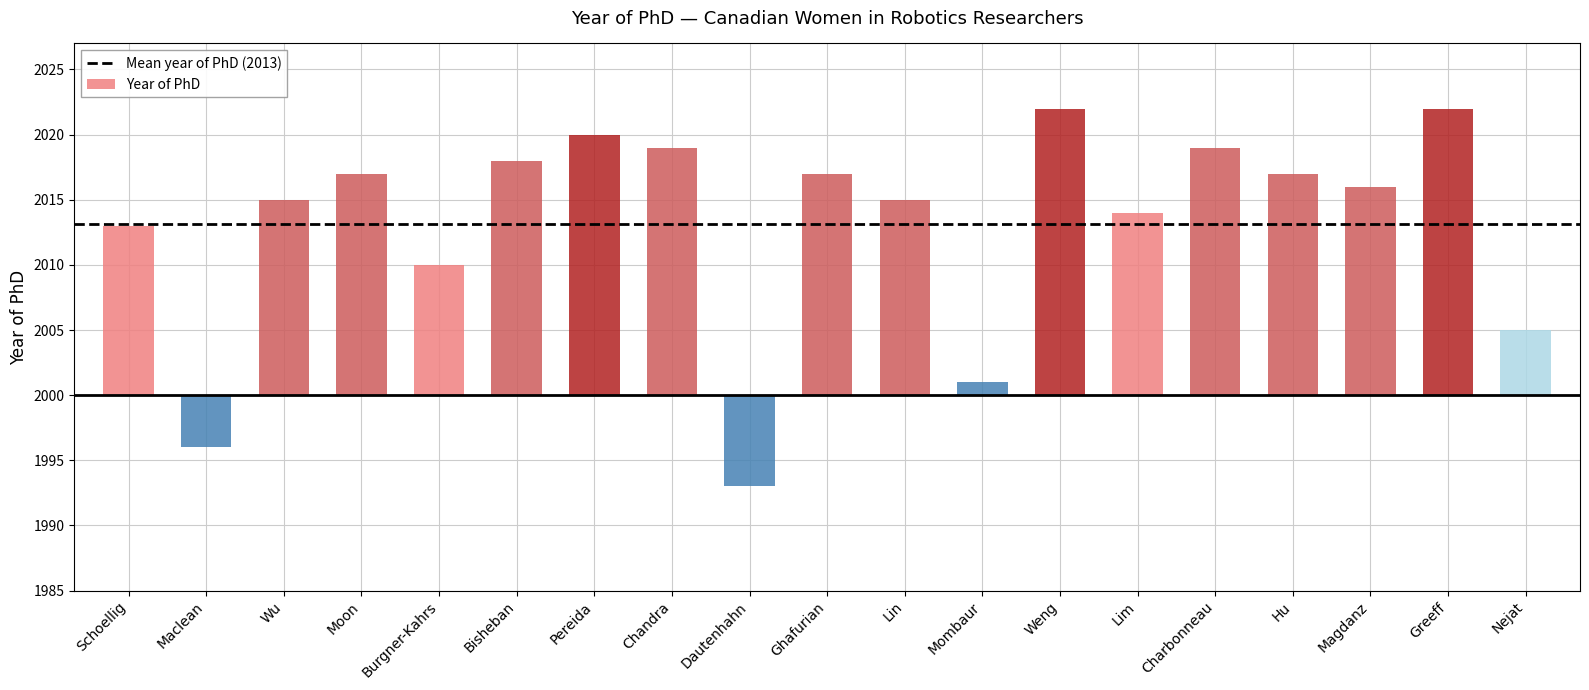

At which category does the chart reach its peak across all series?

Weng